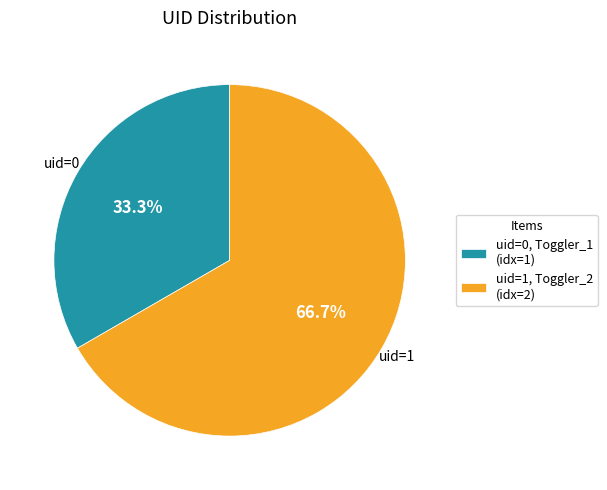

To the nearest percent, what is the average slice percentage?

50%